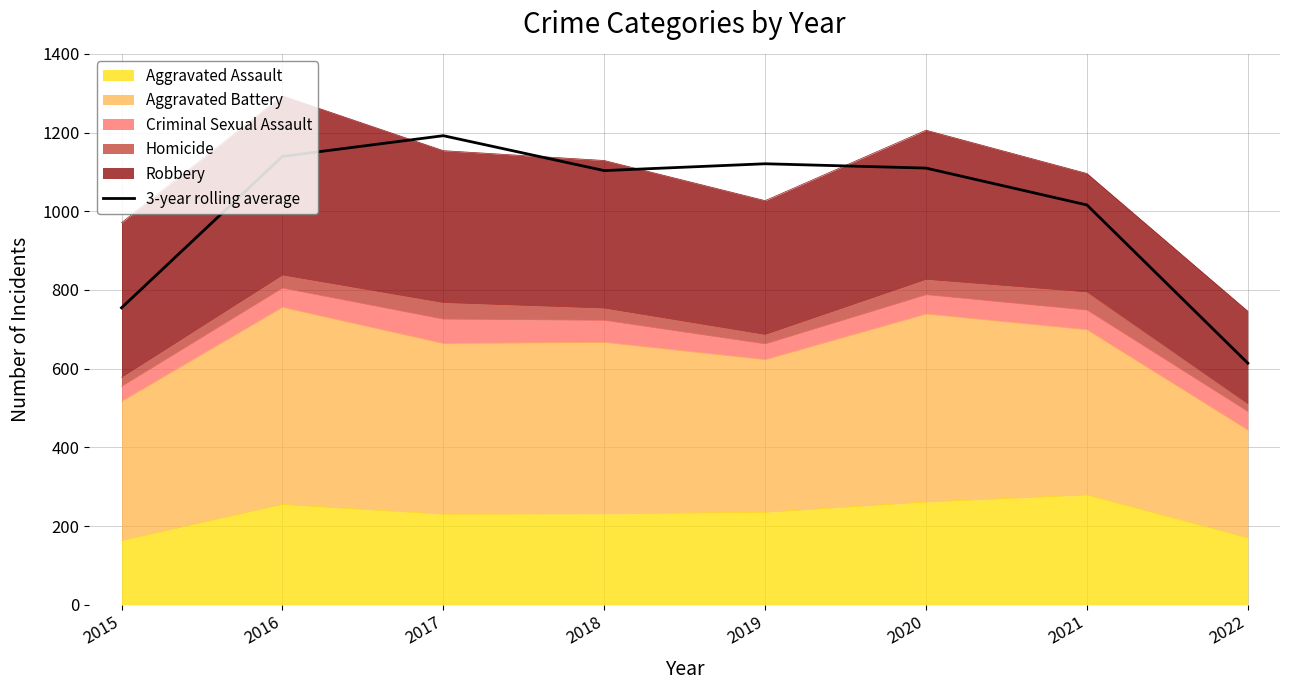

Between 2018 and 2015, which is larger?

2018